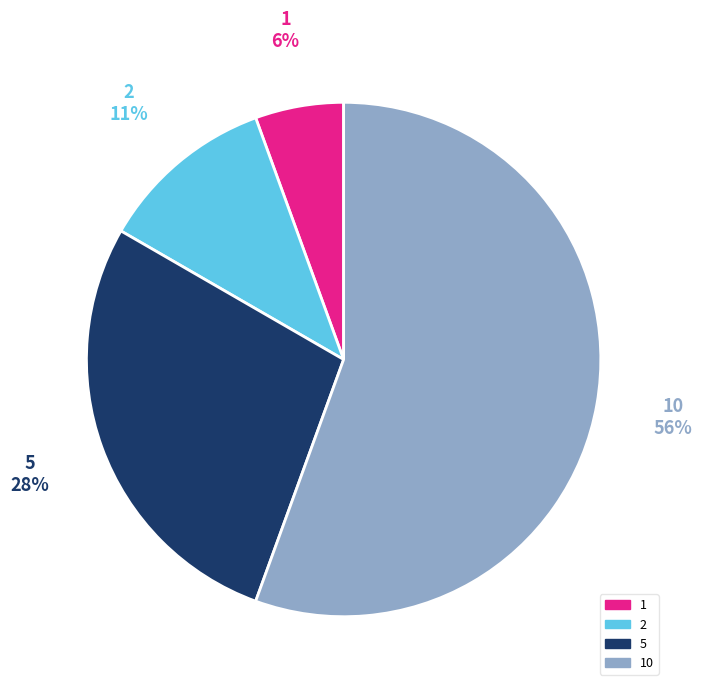

To the nearest percent, what is the difference between the largest and smallest slice percentages?

50%